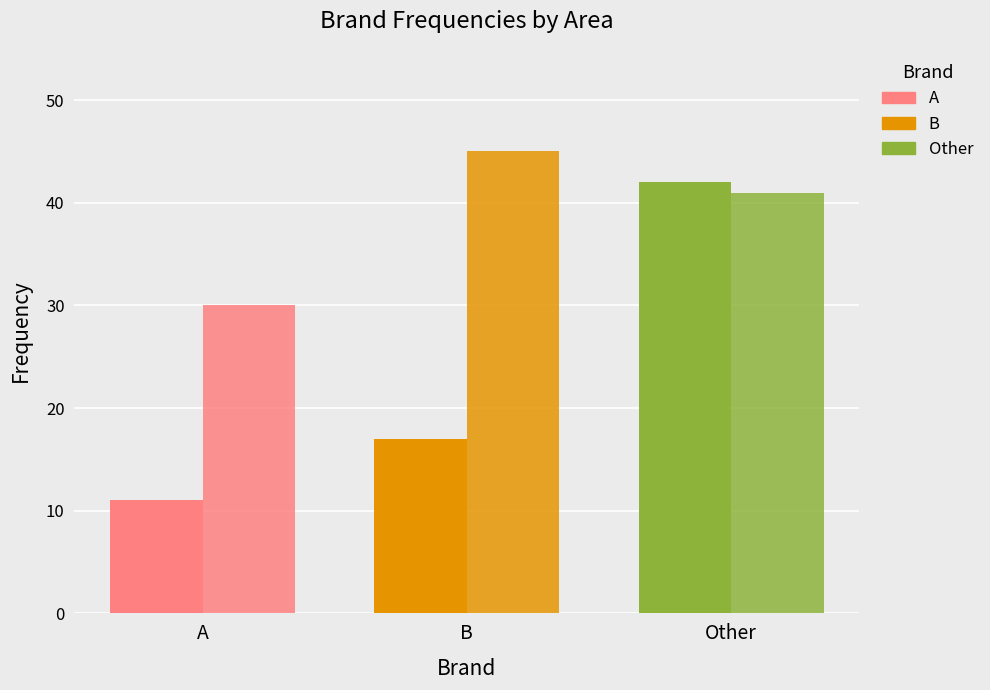

Does the chart contain stacked bars?

No